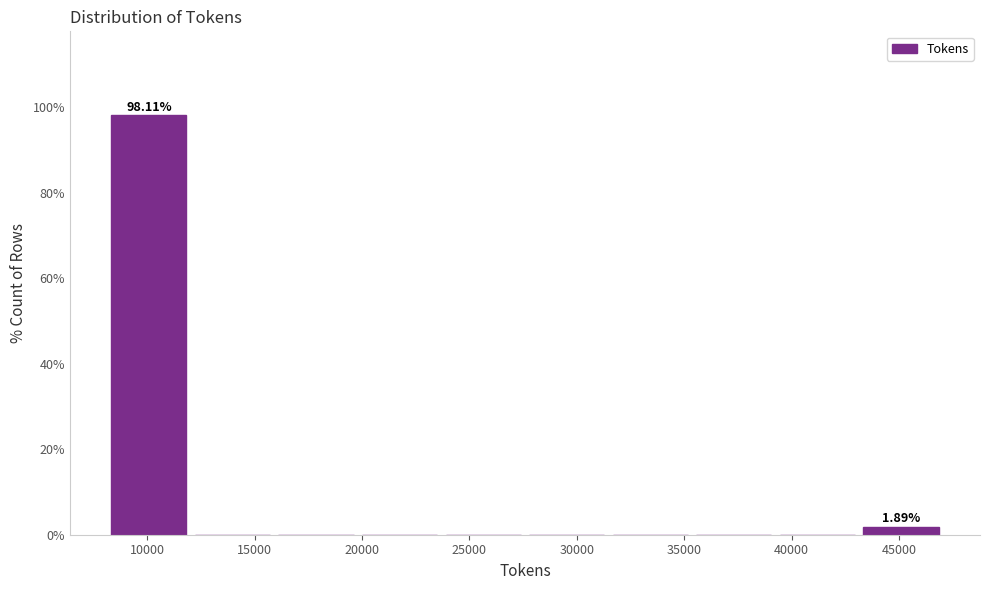

Over which range of the x-axis is the bar tallest?

8000 to 12000